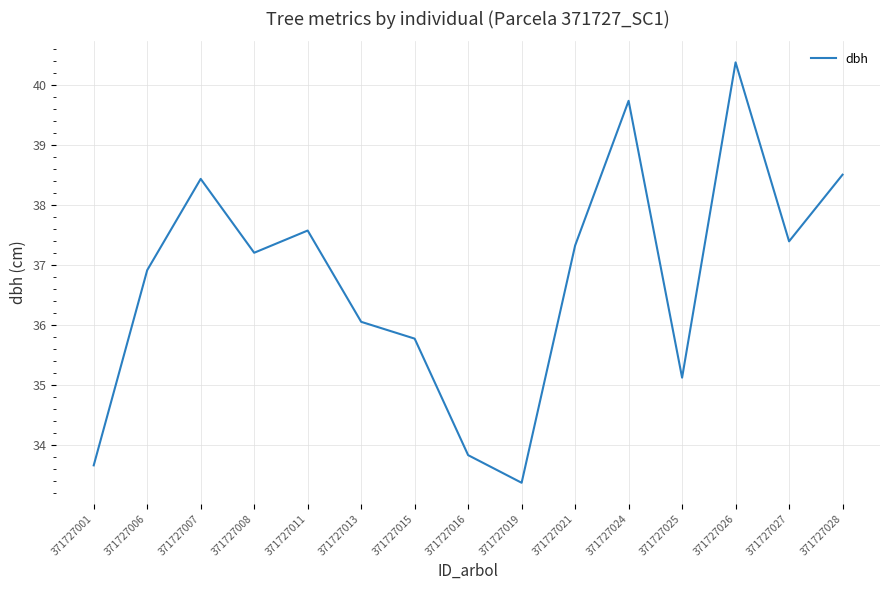

True or false: the data shows 36.0 at 371727013.

True